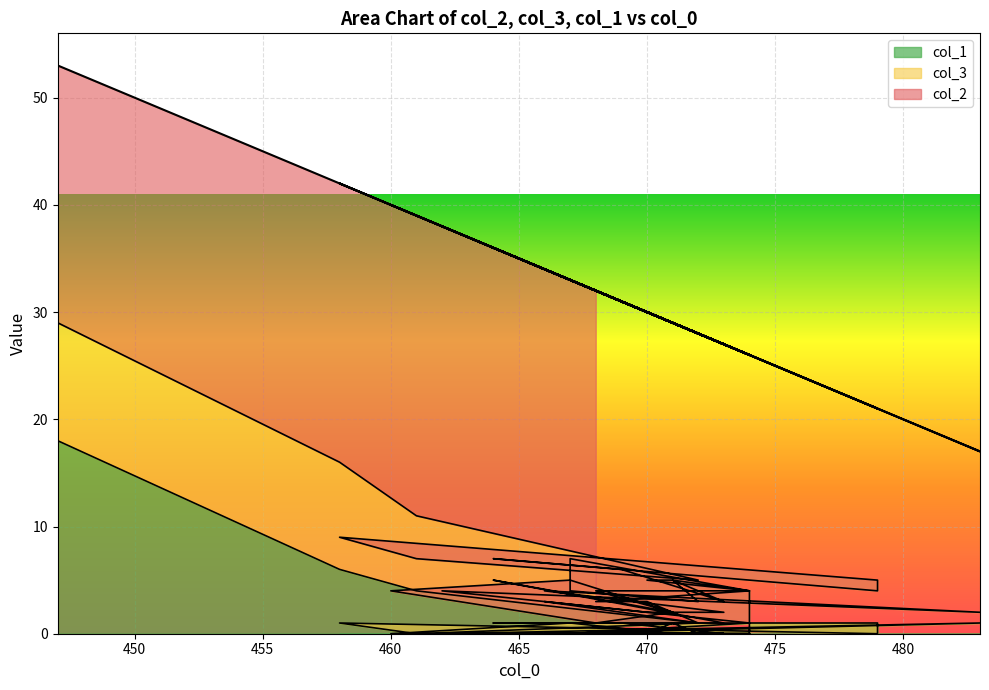

Reading left to right, what are all the values shown in this chart?

col_2: 24	26	28	23	32	33	16	17	29	25	24	24	24	22	25	24	25	29	26	22	25	34	15	30	25	28	31	27	27	29	22	28	27	31	36	28	27	31	26	31
col_3: 11	10	7	4	7	8	5	3	6	5	3	4	5	4	5	4	3	4	7	3	1	4	1	4	2	2	3	1	3	3	4	4	2	1	4	4	2	5	1	1
col_1: 18	6	4	1	0	1	0	1	1	1	0	0	0	0	0	1	0	0	0	1	0	0	1	0	0	0	0	0	0	0	0	0	0	0	0	1	0	0	0	0